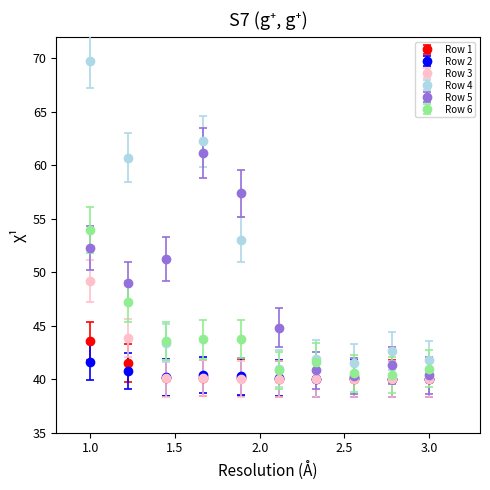

Which series has the largest total across all categories?

Row 4